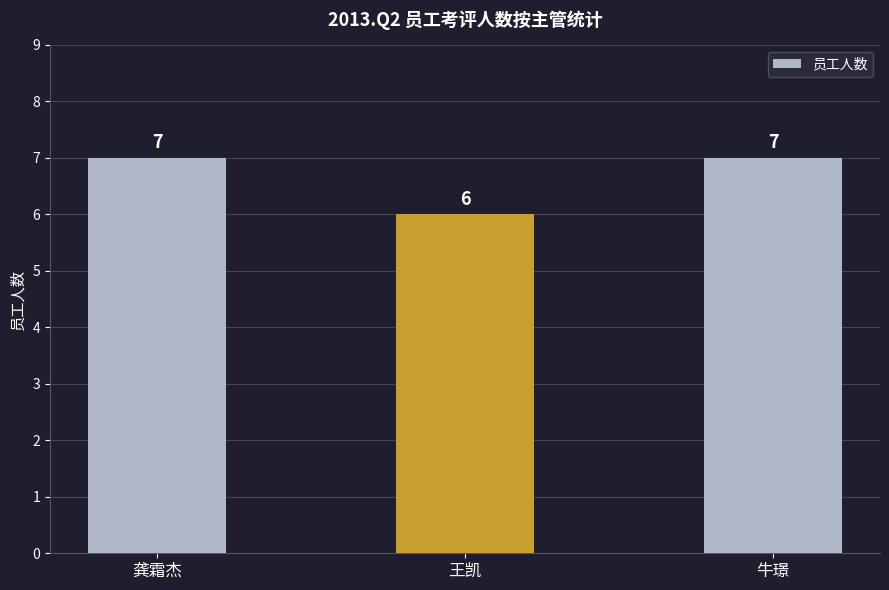

What is the value of the 2nd bar from the left?

6